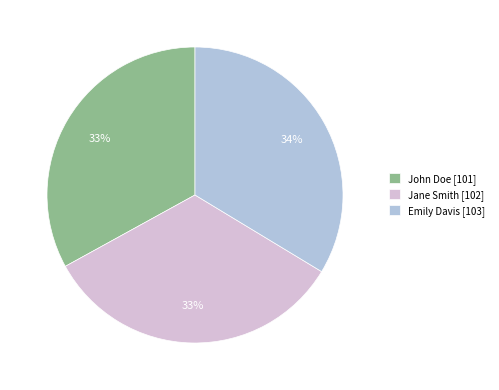

To the nearest percent, what is the combined percentage of John Doe and Emily Davis?

67%